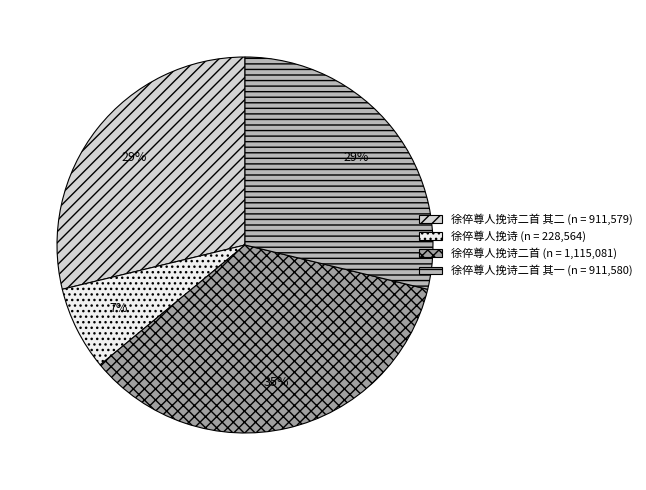

Does any single category account for the majority?

No